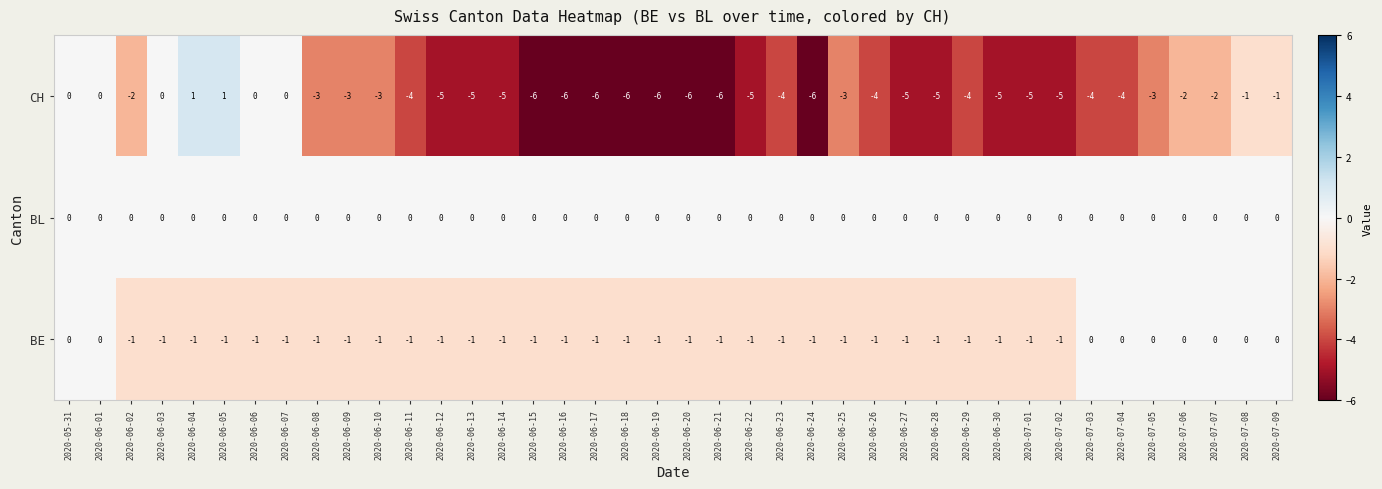

How many data points does each series have?

40